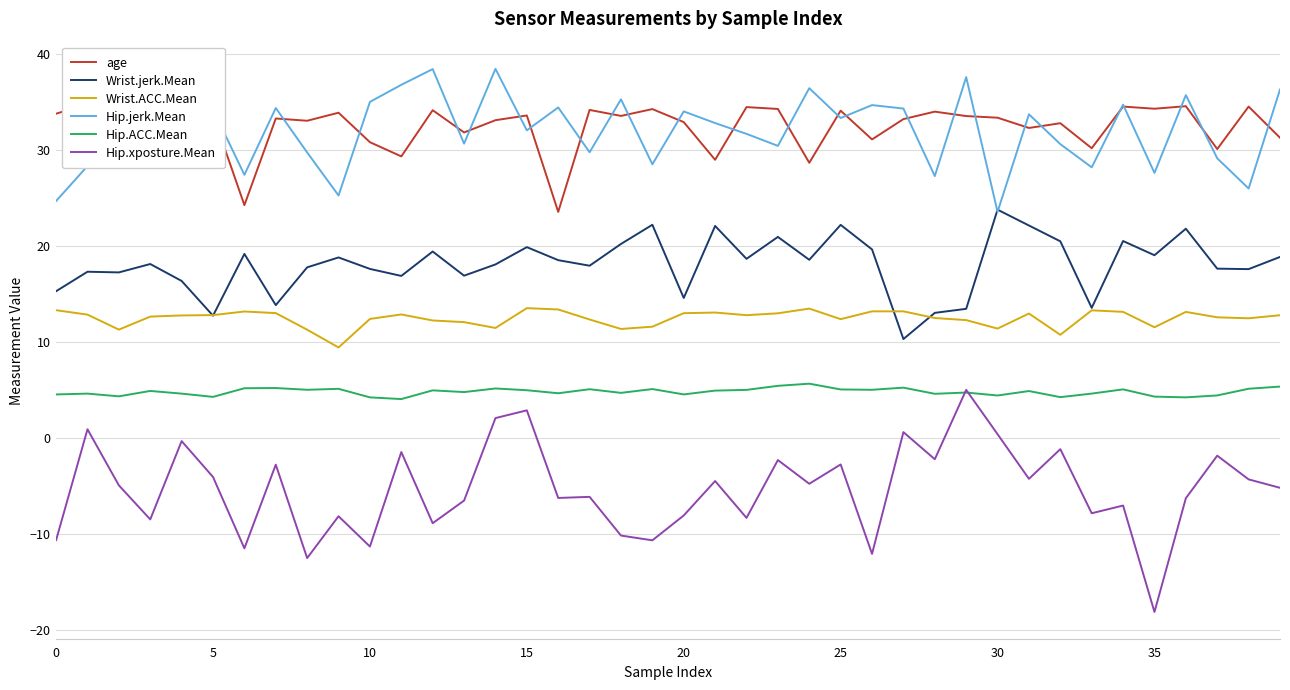

What is the sum of all age values?

1300.8